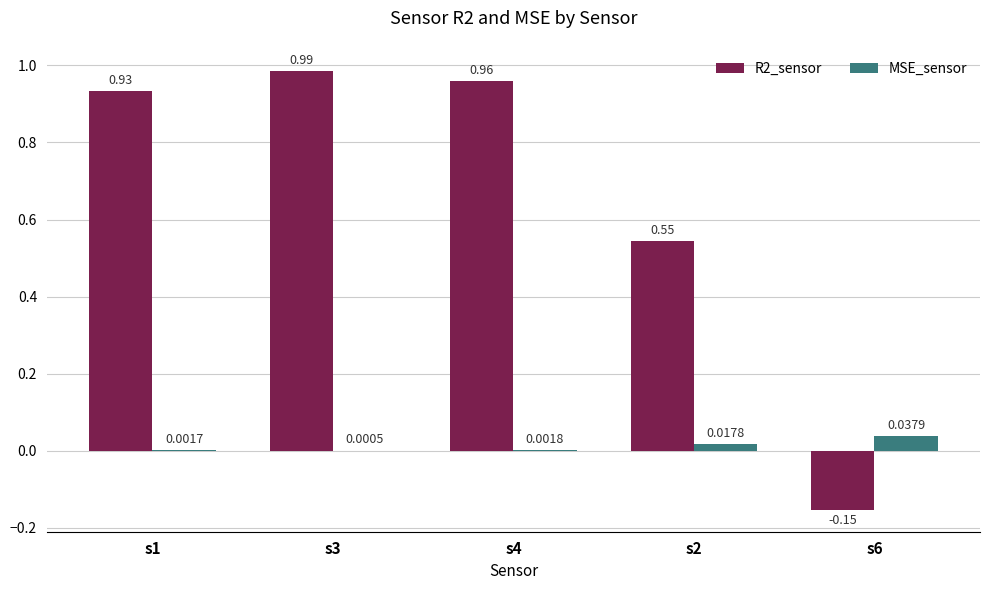

What is the sum of all R2_sensor values?

3.3